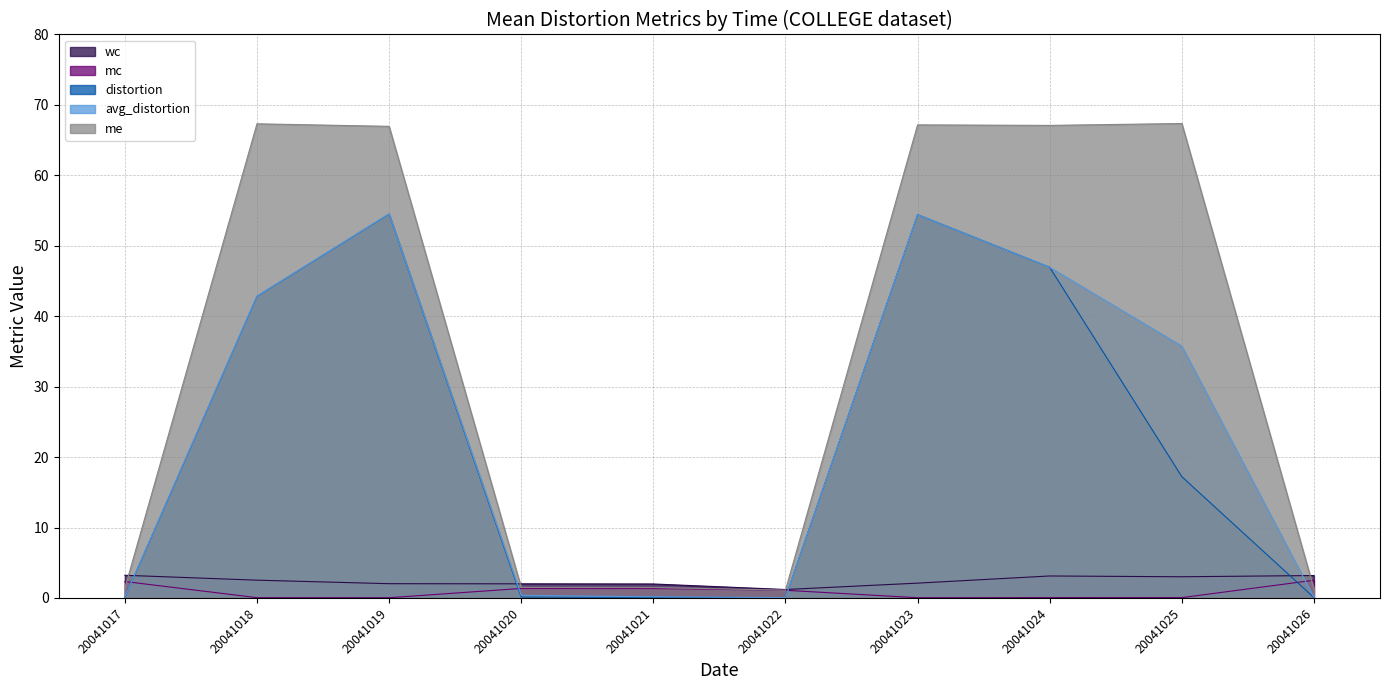

True or false: avg_distortion and wc cross at least once.

True